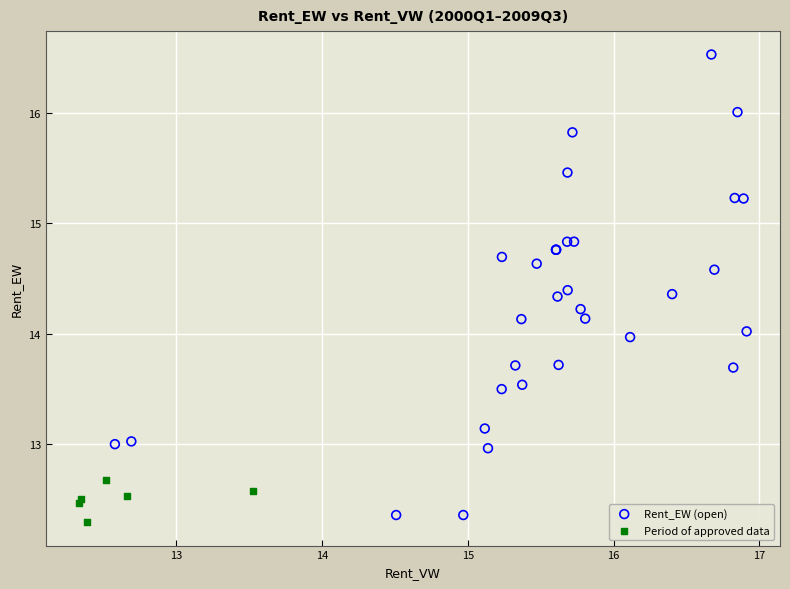

Which series has the largest Y range (max minus min)?

Rent_EW (open)